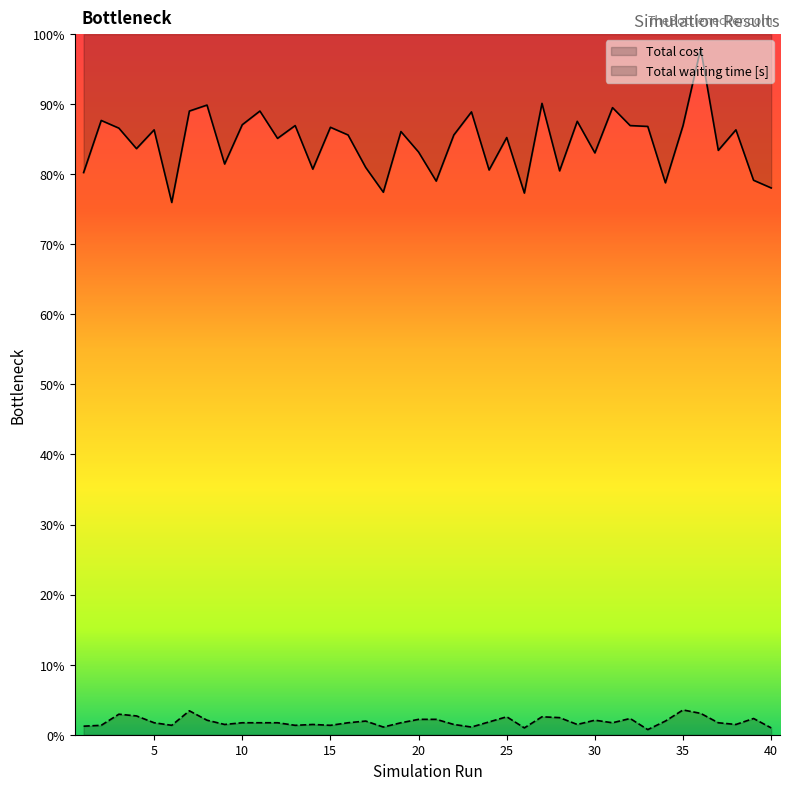

Reading left to right, extract all data points from this chart.

Total cost: 658	719	710	686	708	623	730	737	668	714	730	698	713	662	711	702	664	635	706	682	648	702	729	661	699	634	739	660	718	681	734	713	712	646	713	803	684	708	649	640
Total waiting time [s]: 10	11	24	22	14	11	28	17	12	14	14	14	11	12	11	14	16	9	14	18	18	12	9	15	21	8	21	20	12	17	14	19	6	16	29	25	14	12	19	8